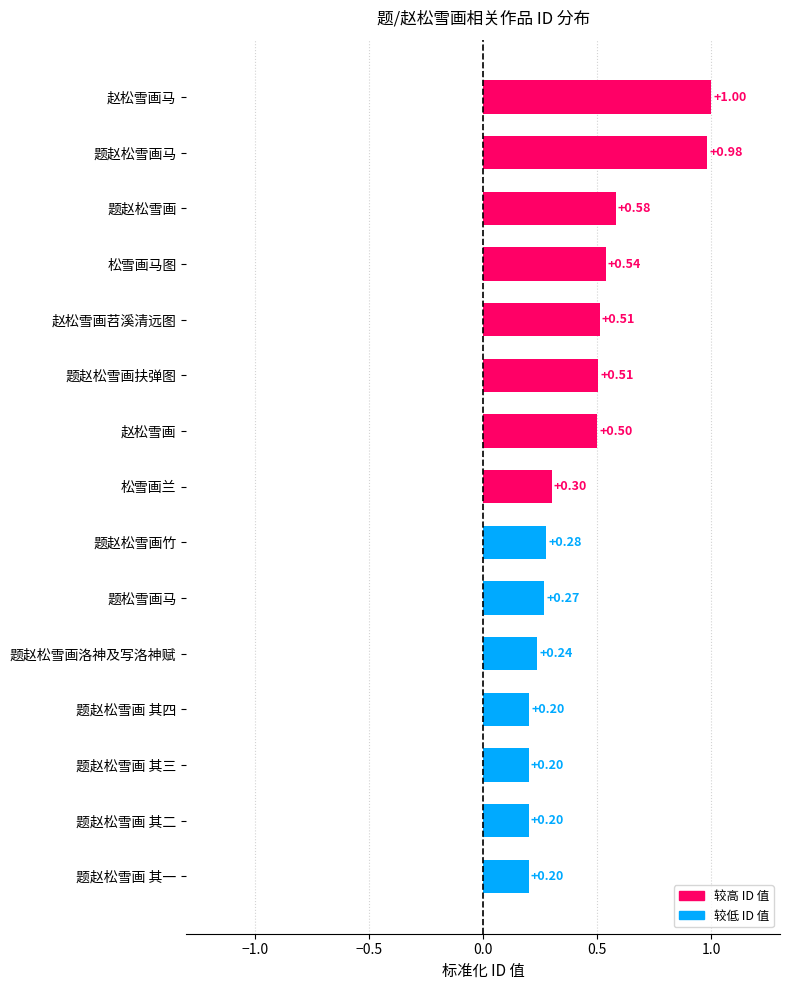

How many bars are there in total?

15